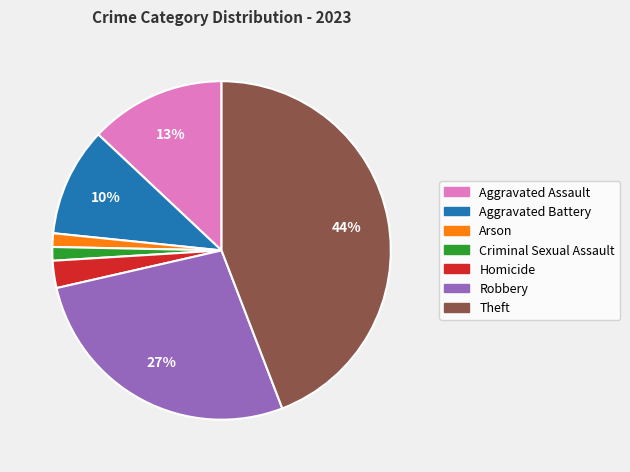

Which has a higher value, Homicide or Criminal Sexual Assault?

Homicide